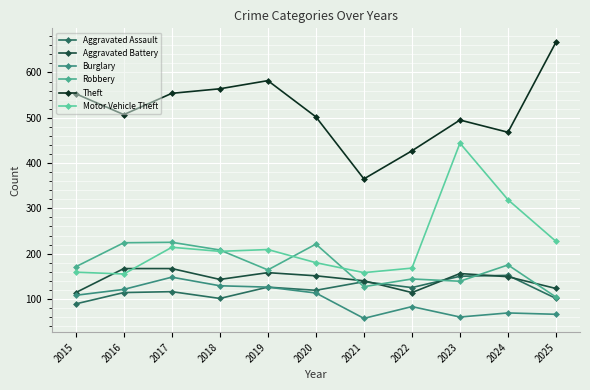

Which category has the highest value across all series?

2025